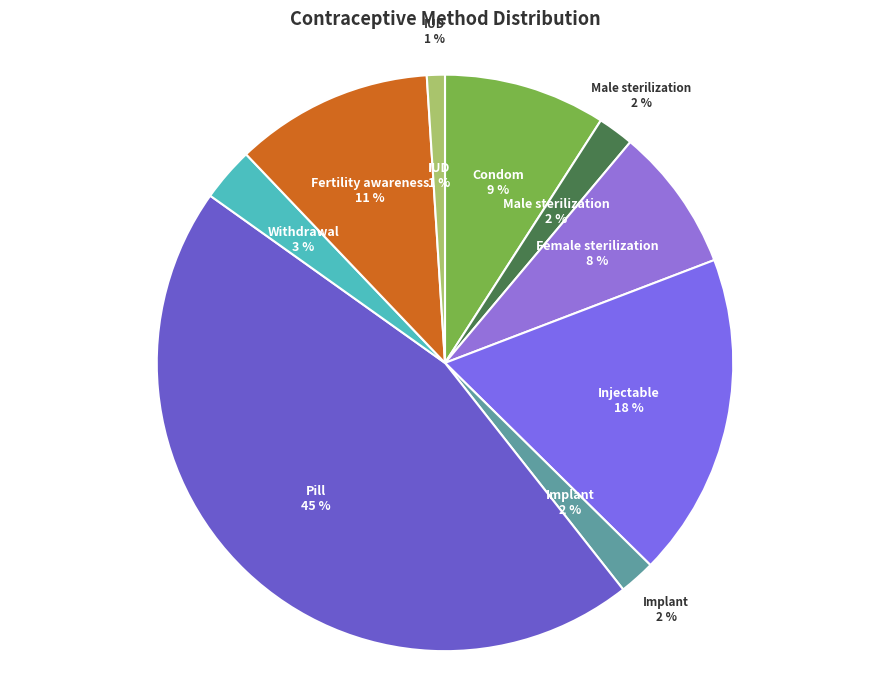

Between Condom and IUD, which is larger?

Condom